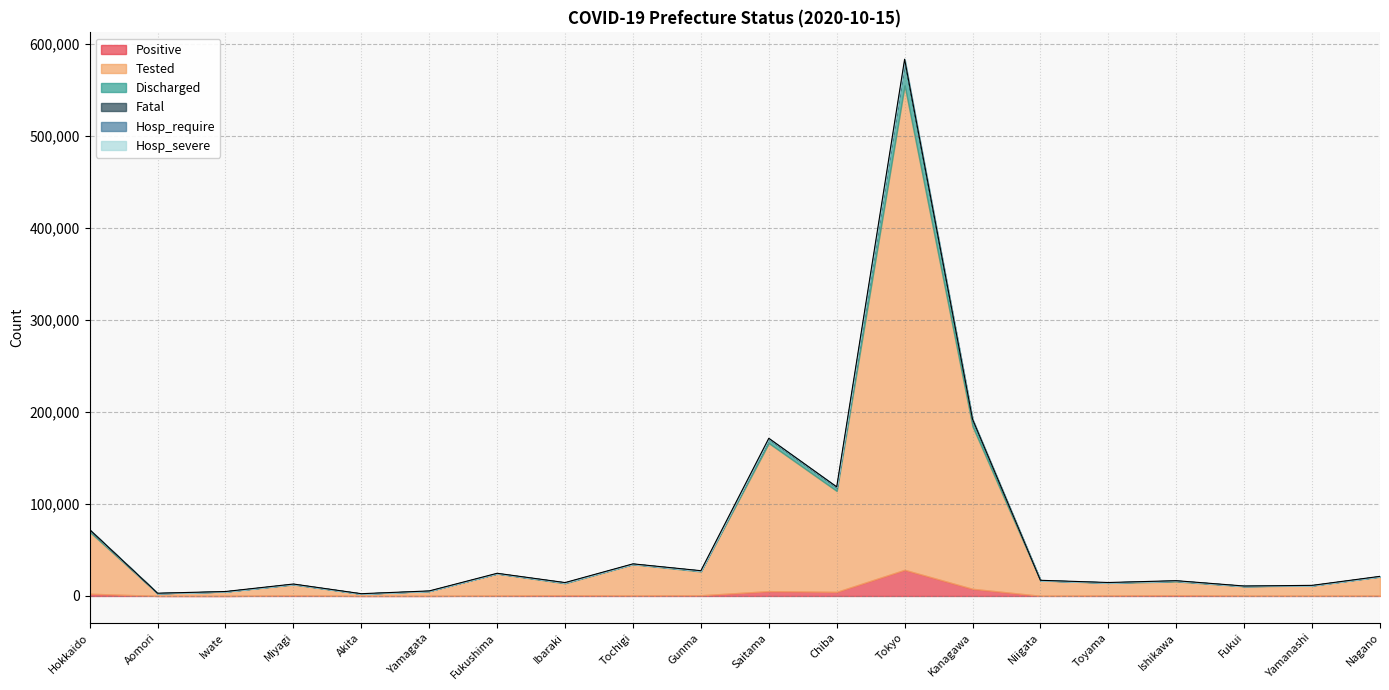

Which series has the largest range (max minus min)?

Tested